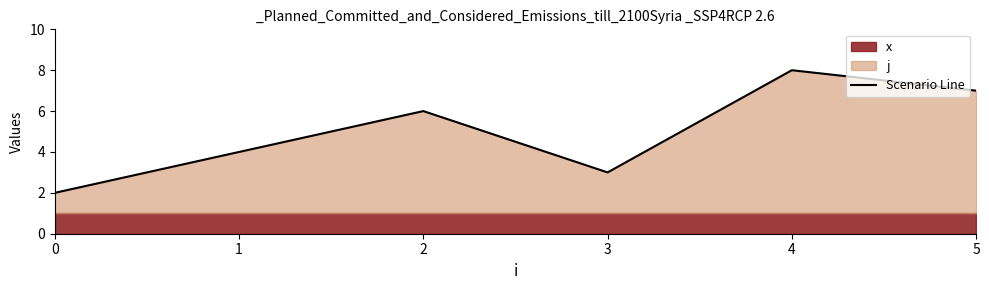

At which label does the data first exceed 6?

4